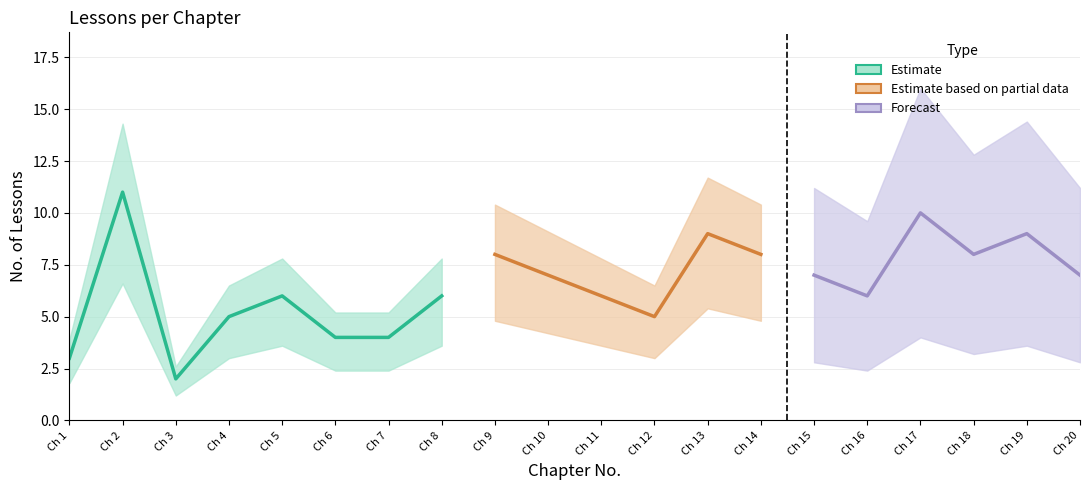

What is the minimum value shown in the chart?

1